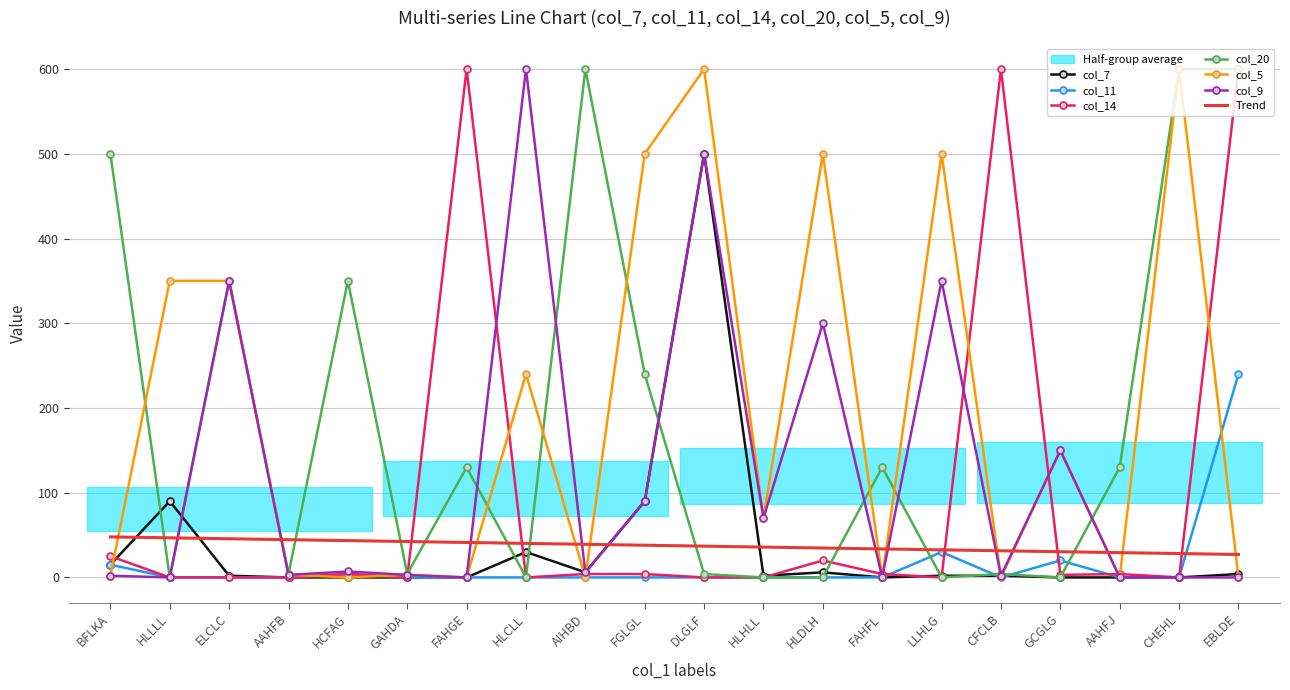

How many data points in col_7 are above 2?

8